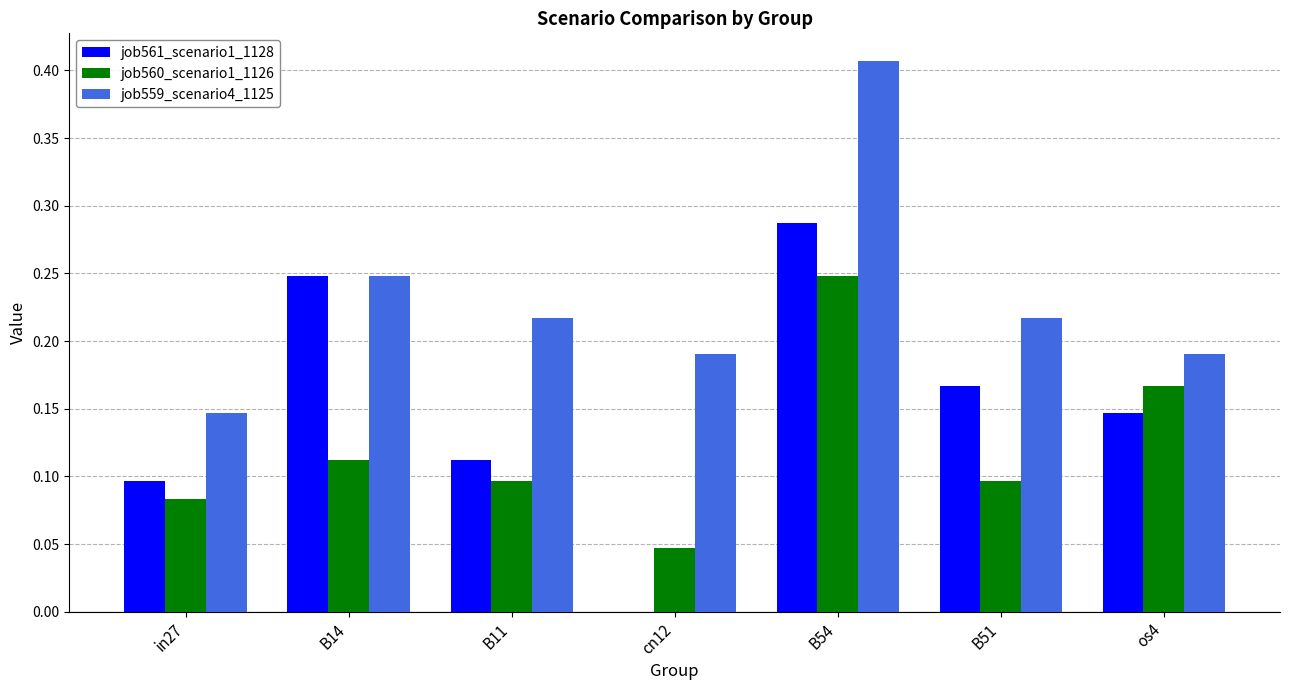

Which series changed the most between in27 and cn12?

job561_scenario1_1128